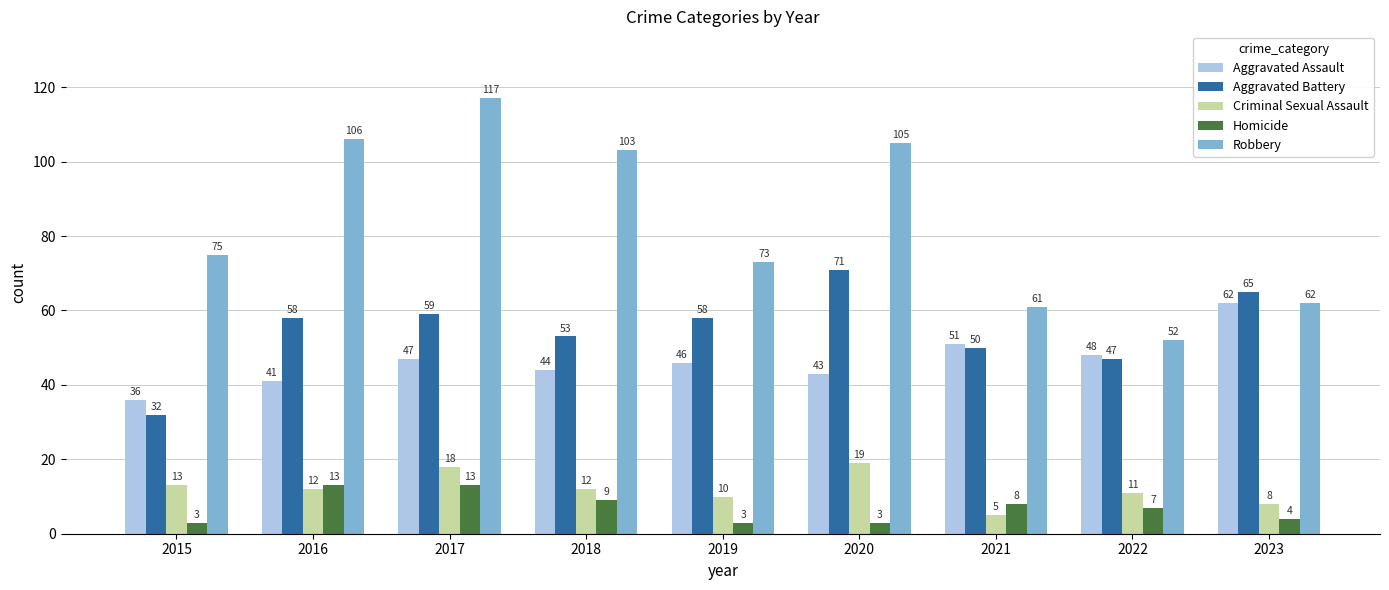

Reading left to right, list all the values displayed in this chart.

Aggravated Assault: 2015=36	2016=41	2017=47	2018=44	2019=46	2020=43	2021=51	2022=48	2023=62
Aggravated Battery: 2015=32	2016=58	2017=59	2018=53	2019=58	2020=71	2021=50	2022=47	2023=65
Criminal Sexual Assault: 2015=13	2016=12	2017=18	2018=12	2019=10	2020=19	2021=5	2022=11	2023=8
Homicide: 2015=3	2016=13	2017=13	2018=9	2019=3	2020=3	2021=8	2022=7	2023=4
Robbery: 2015=75	2016=106	2017=117	2018=103	2019=73	2020=105	2021=61	2022=52	2023=62